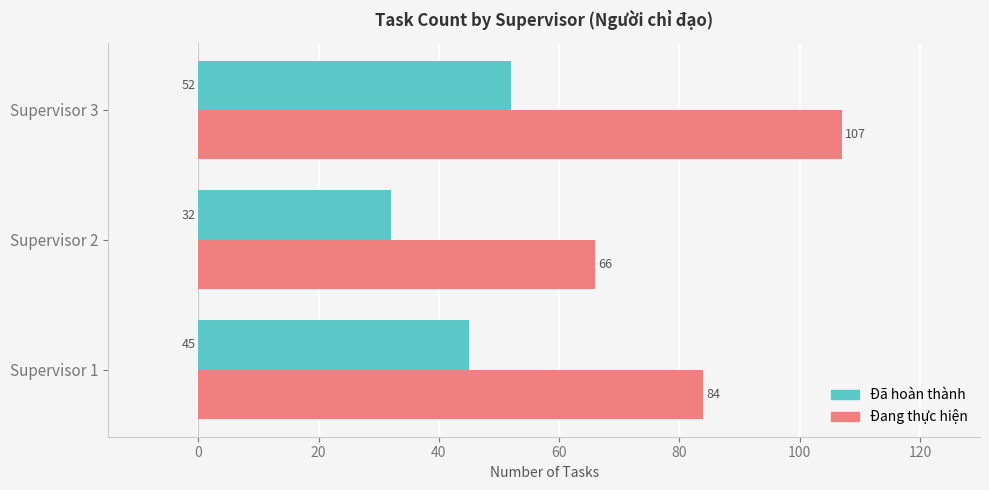

What is the difference between the highest and lowest values at Supervisor 1?

39